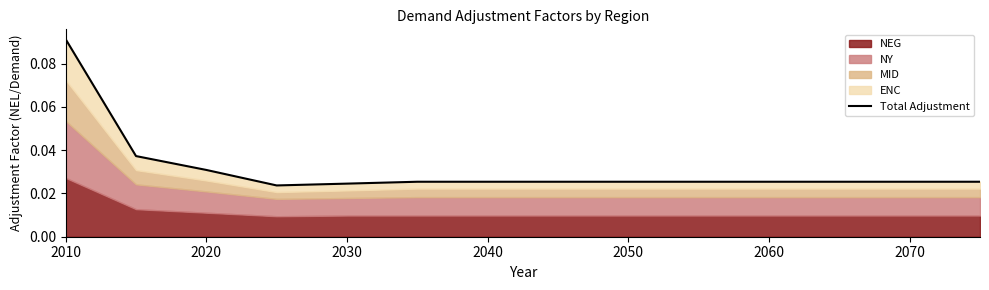

Which label corresponds to the smallest value in the chart?

2040